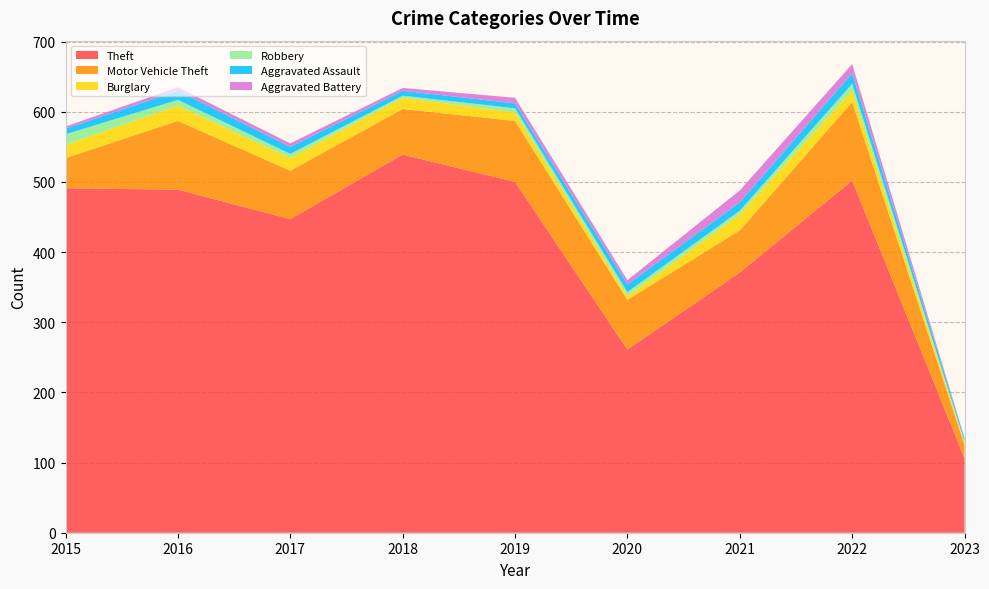

Reading left to right, transcribe all the data shown in this chart.

Theft: 491	489	447	539	500	261	371	502	106
Motor Vehicle Theft: 43	98	69	65	87	71	60	112	19
Burglary: 19	22	18	16	12	5	23	16	3
Robbery: 15	8	6	3	6	6	5	10	2
Aggravated Assault: 8	13	10	7	7	11	12	15	4
Aggravated Battery: 3	5	5	4	8	6	17	13	1